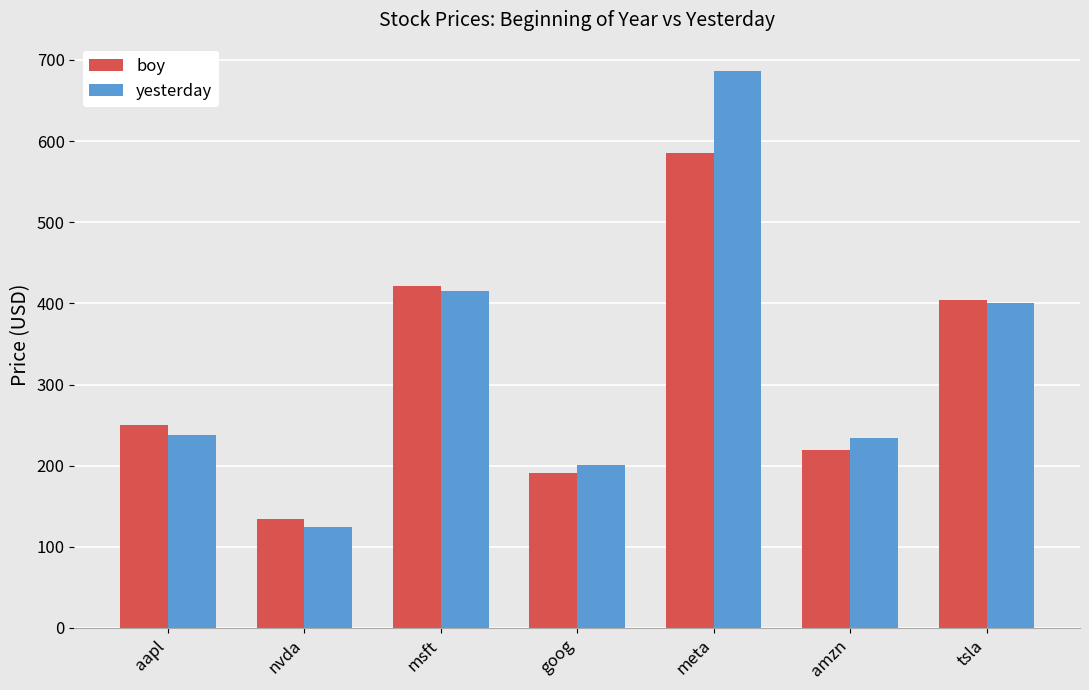

What position from the left is aapl?

1